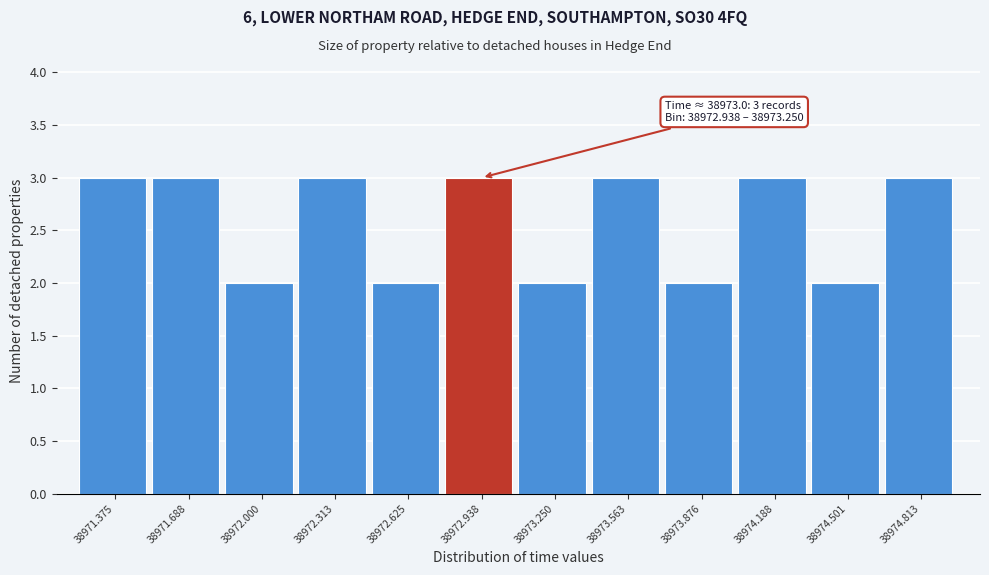

Reading left to right, extract all data points from this chart.

3	3	2	3	2	3	2	3	2	3	2	3